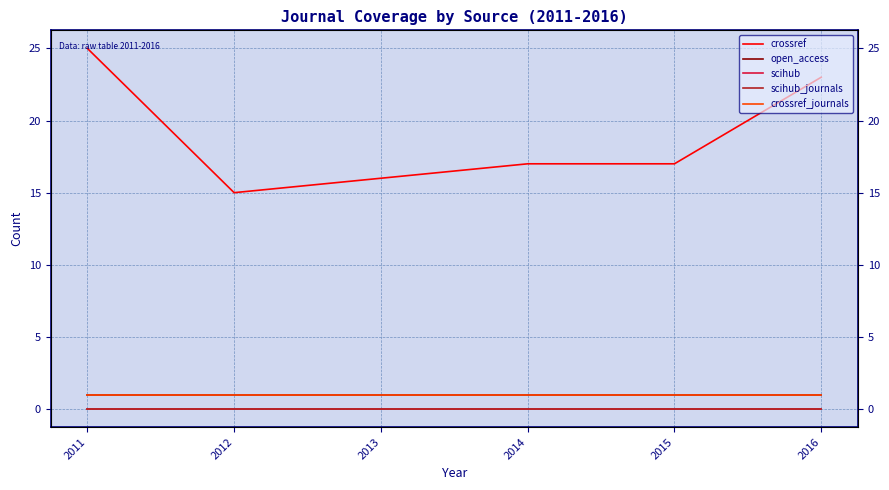

Reading right to left, extract all data points from this chart.

crossref: 23	17	17	16	15	25
open_access: 1	1	1	1	1	1
scihub: 0	0	0	0	0	0
scihub_journals: 0	0	0	0	0	0
crossref_journals: 1	1	1	1	1	1